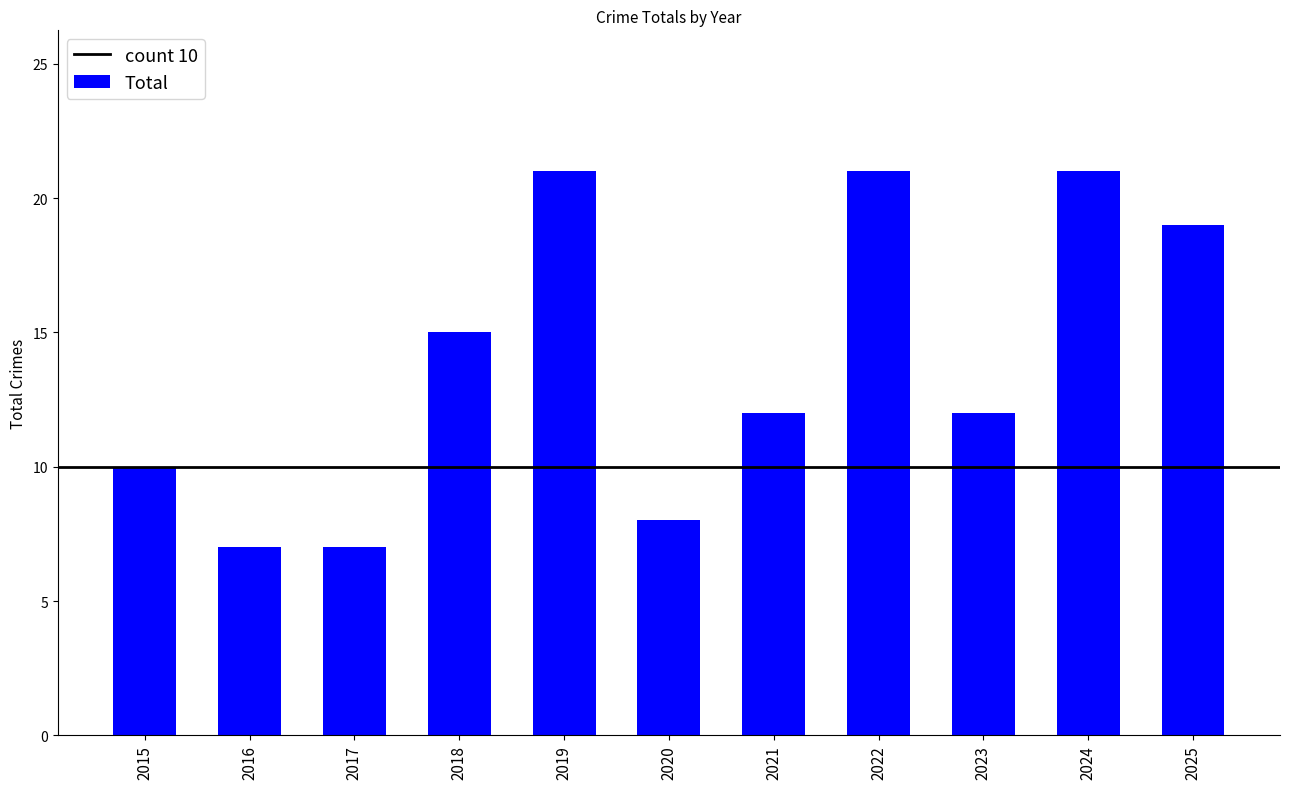

What is the value of the 9th bar from the left?

12